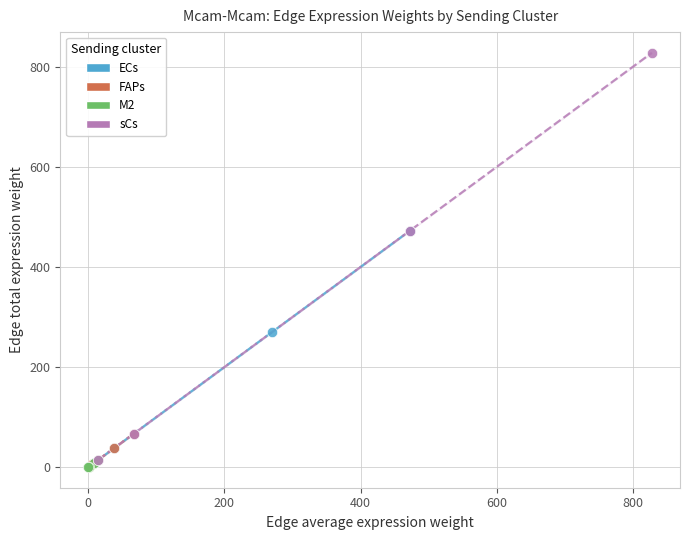

Which series has the widest spread of Y values?

sCs